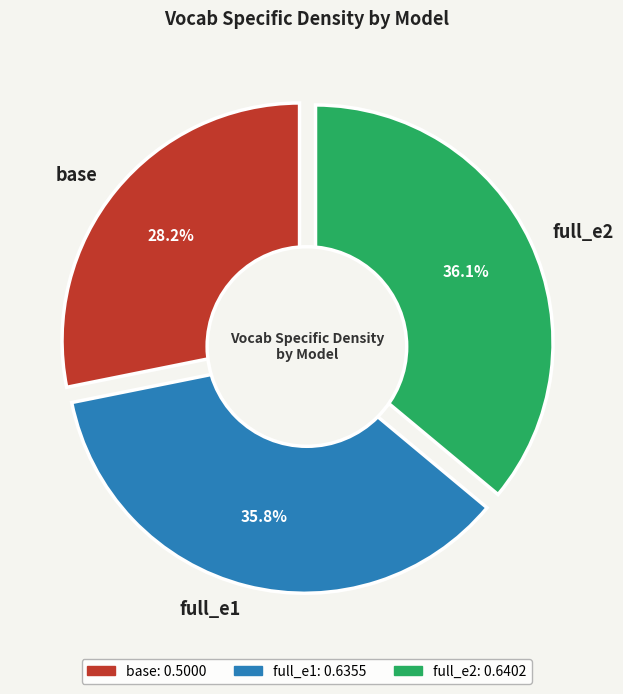

What is the change in value from base to full_e2?

+0.1